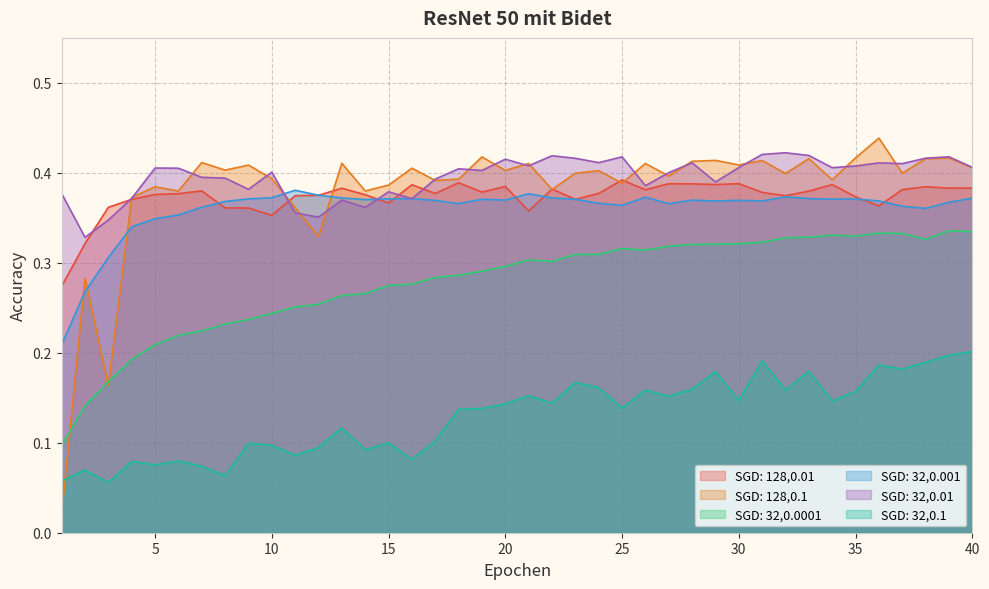

How many times do SGD: 32,0.01 and SGD: 128,0.01 cross each other?

6